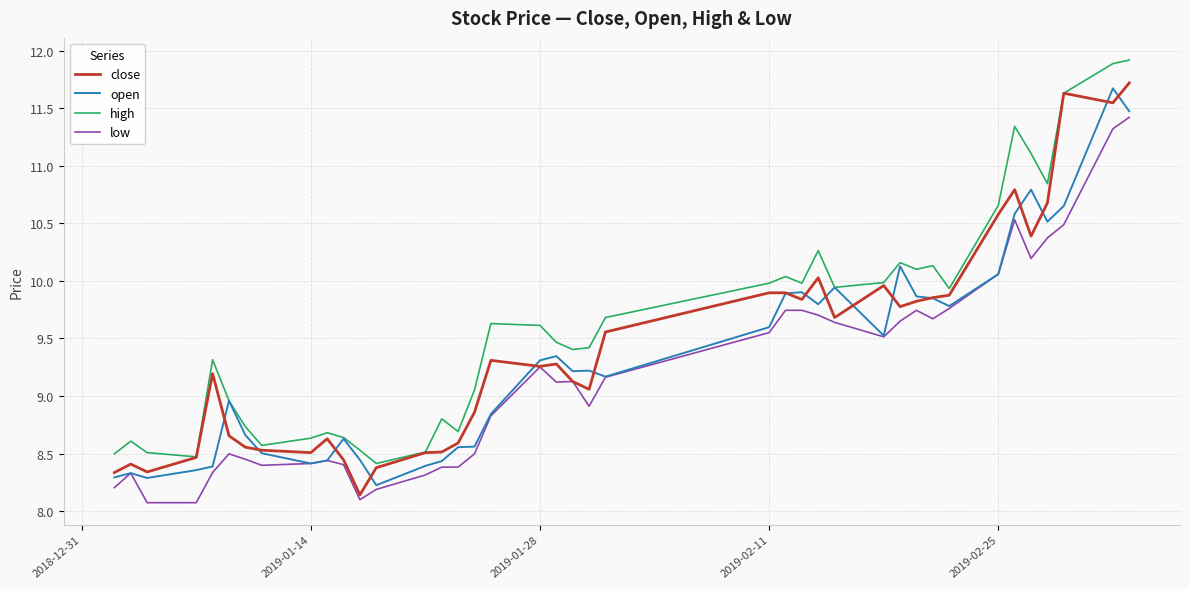

True or false: high and low intersect in this chart.

False